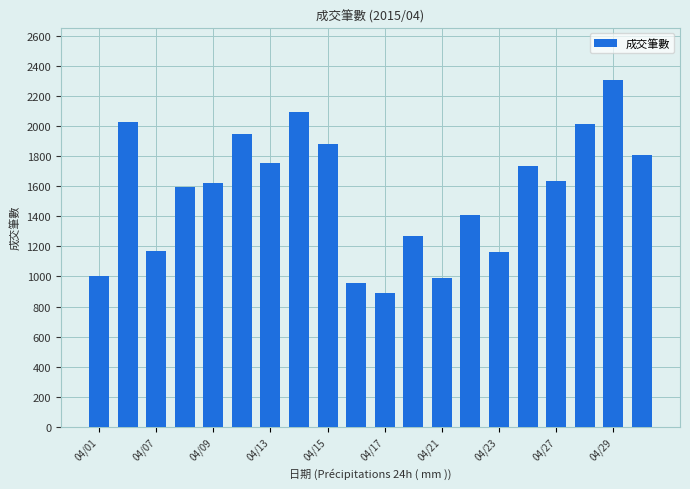

How many bars are there in total?

20